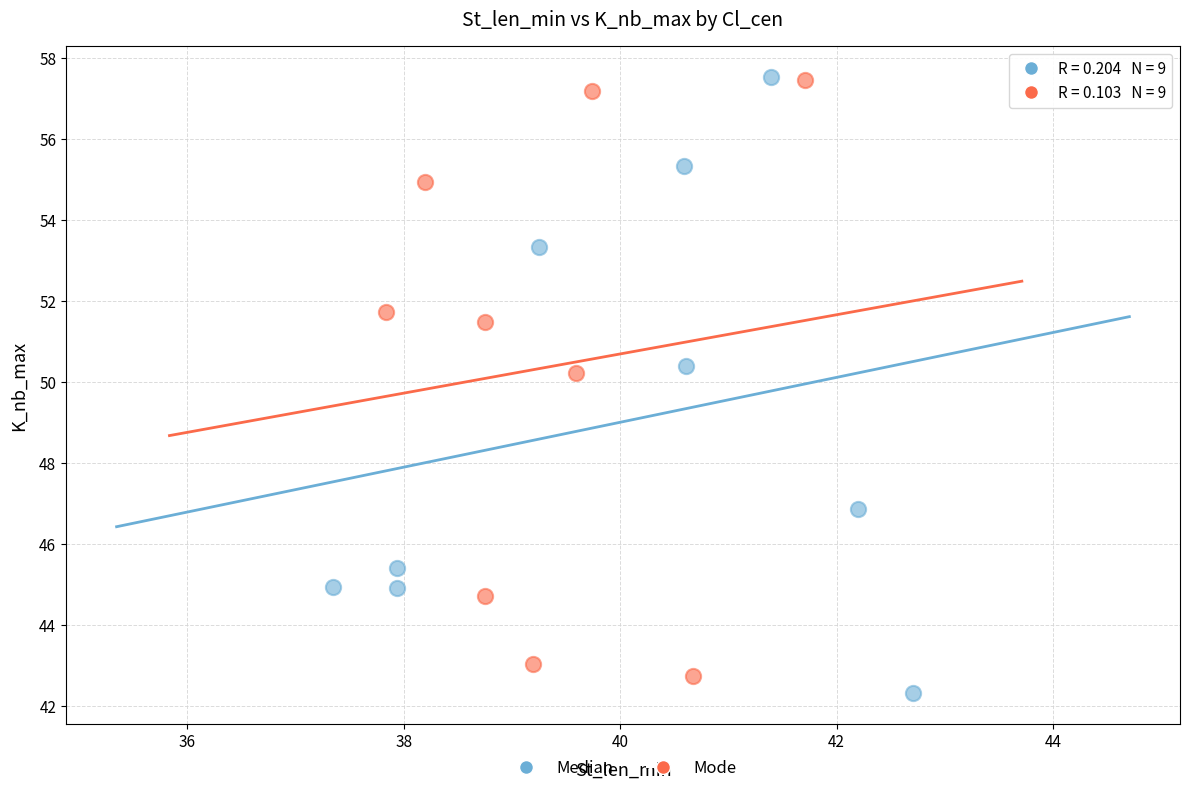

What are all the series names shown in the legend?

Median, Mode